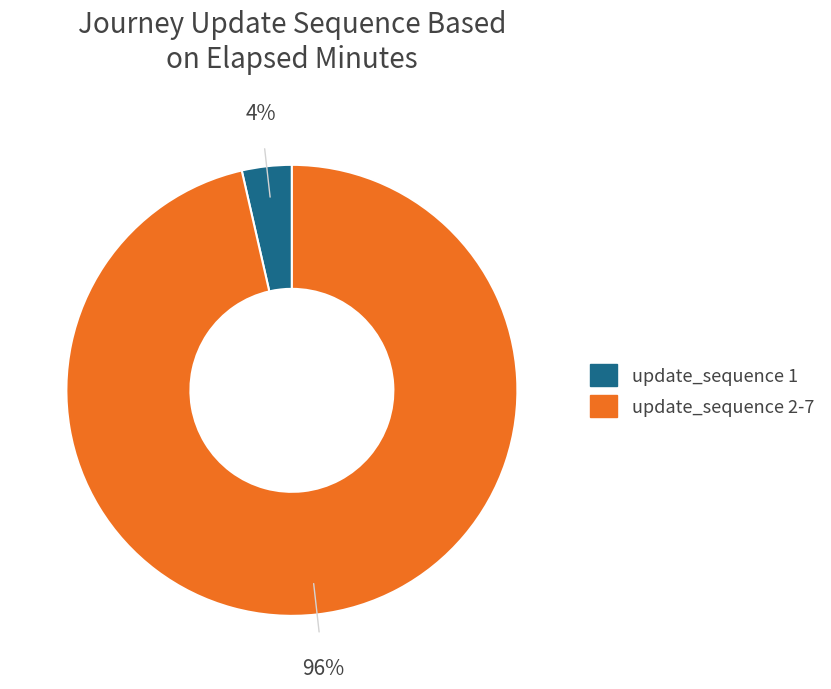

Is there a majority slice in this chart?

Yes